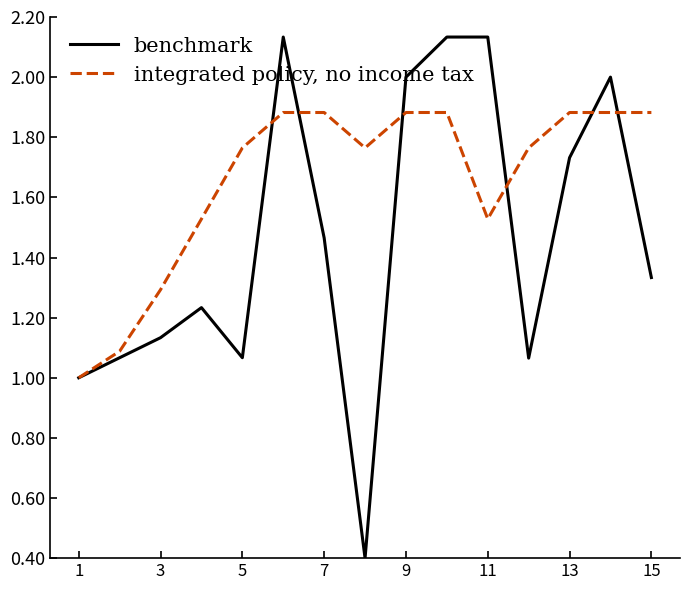

True or false: benchmark has more than 1 points higher than both neighbors.

True